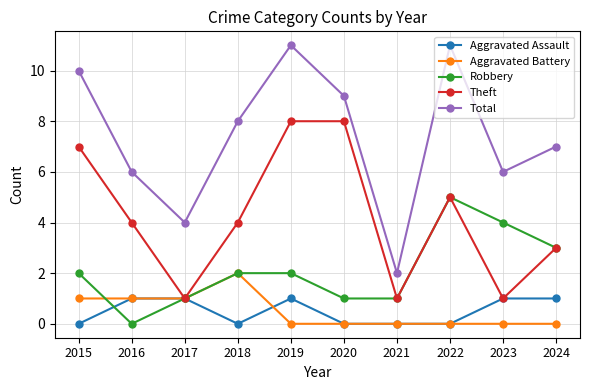

What is the average value of the Theft series?

4